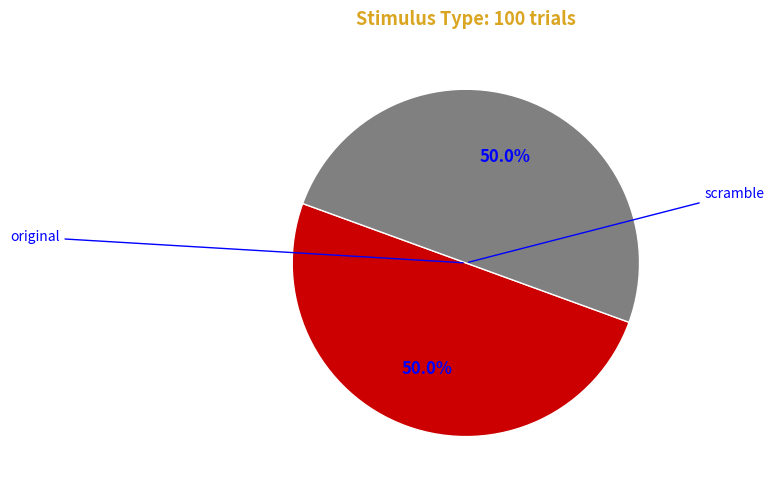

How many slices are in this pie chart?

2